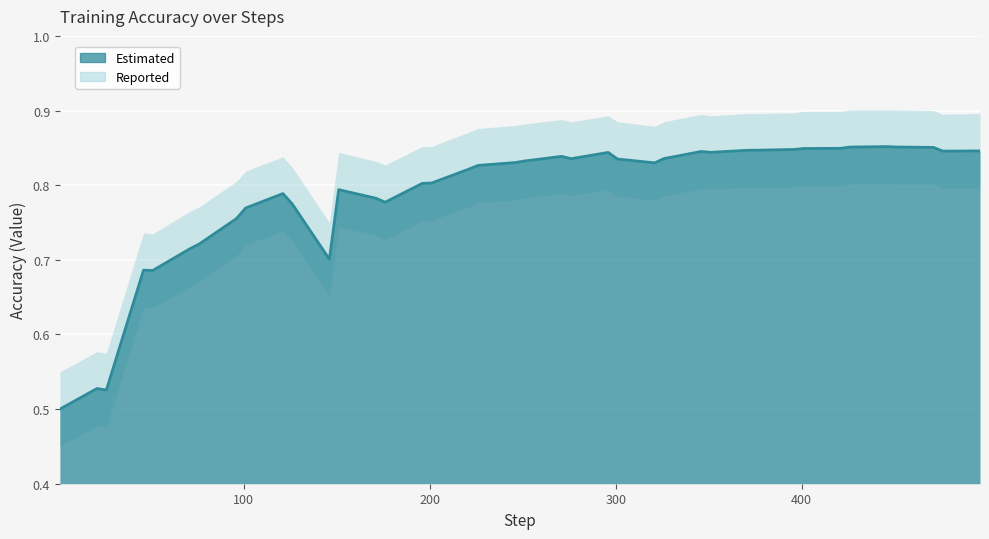

What is the value of the Value_lower point at the 12th from the left?

0.7